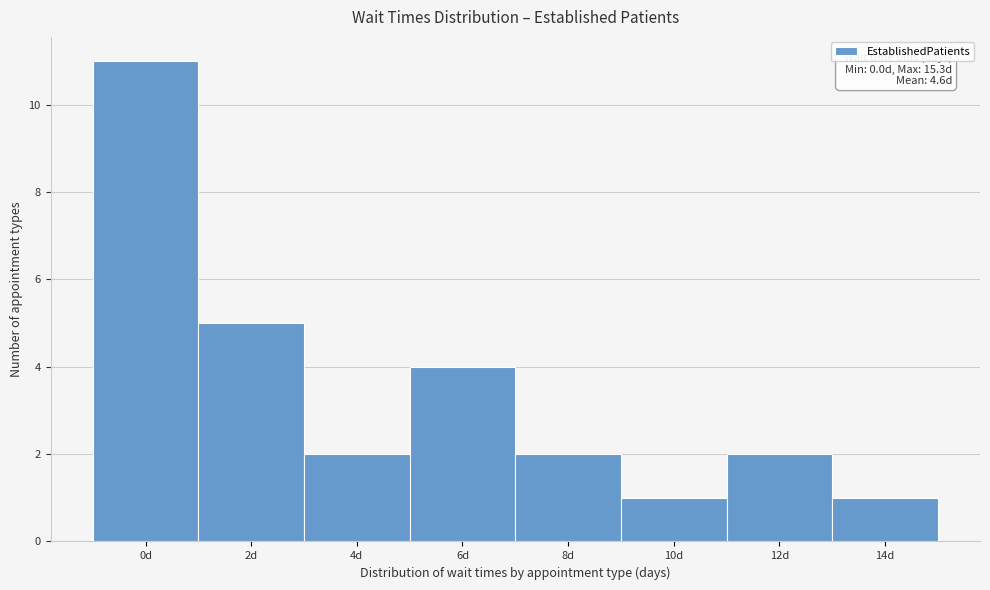

Reading right to left, what are all the values shown in this chart?

14d=1	12d=2	10d=1	8d=2	6d=4	4d=2	2d=5	0d=11